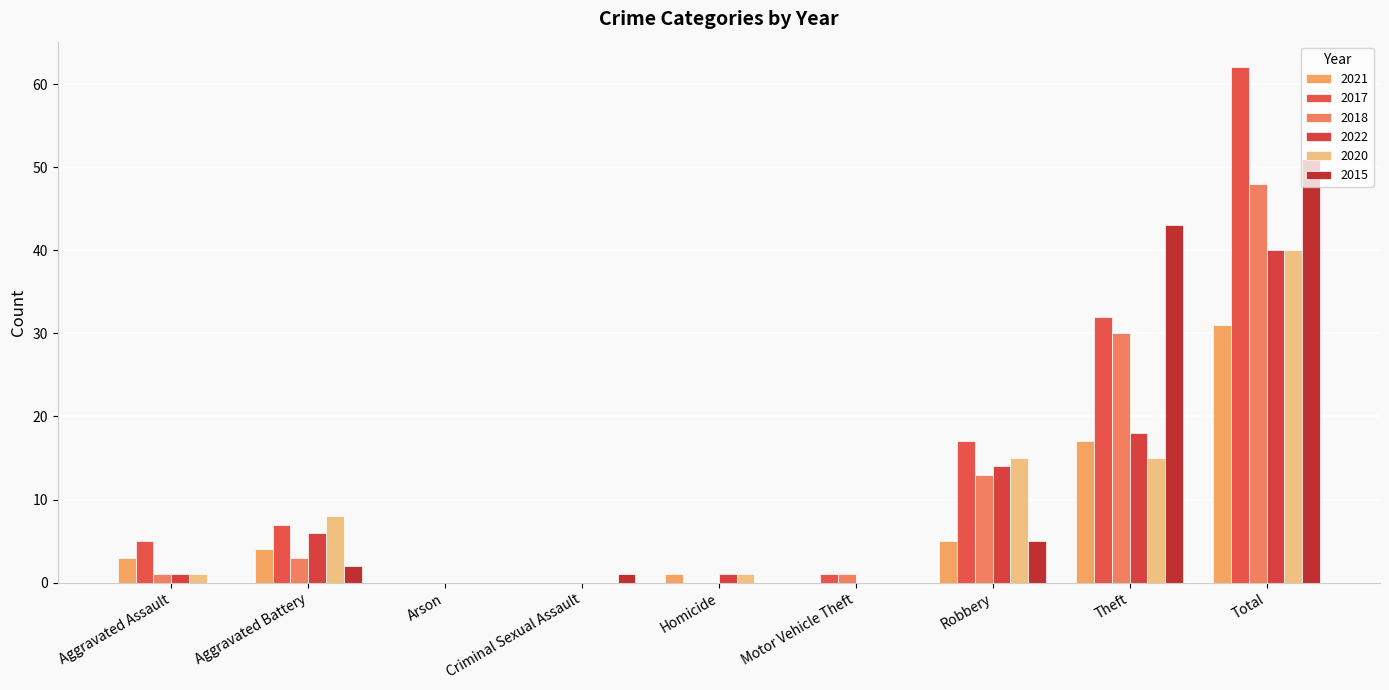

Which series has the largest range (max minus min)?

2017